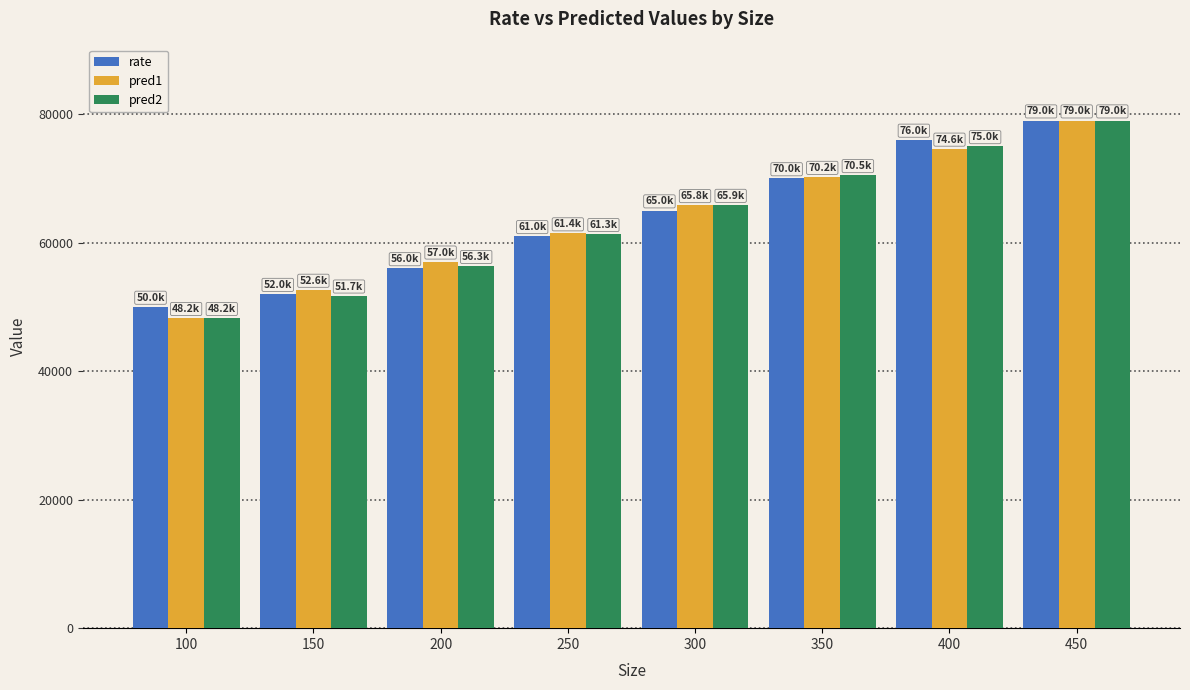

Is it true that rate equals 76000.0 at 400?

True